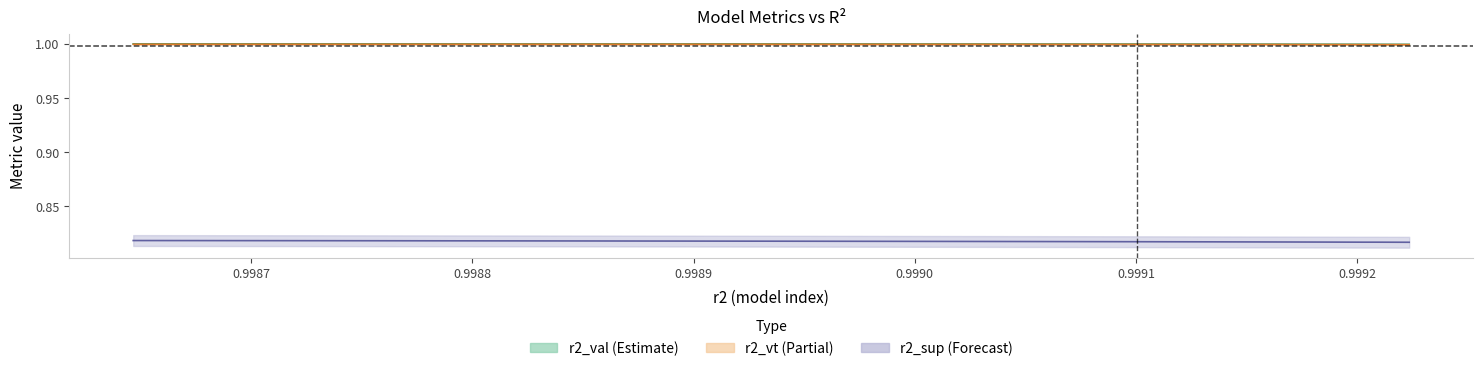

Is it true that r2_vt equals 1.0 at 0.9988?

True